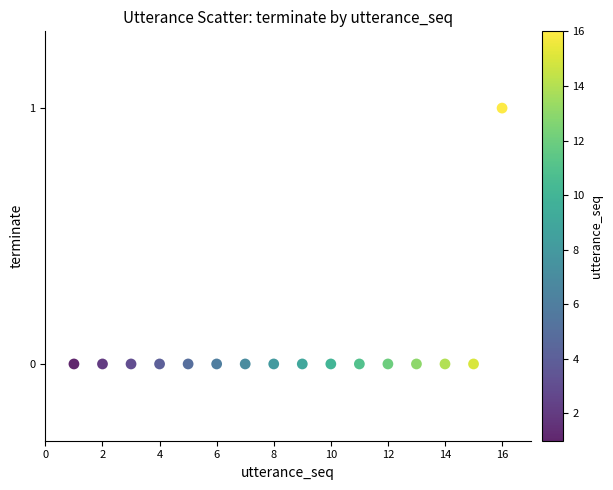

What is the range of X values (max minus min)?

15